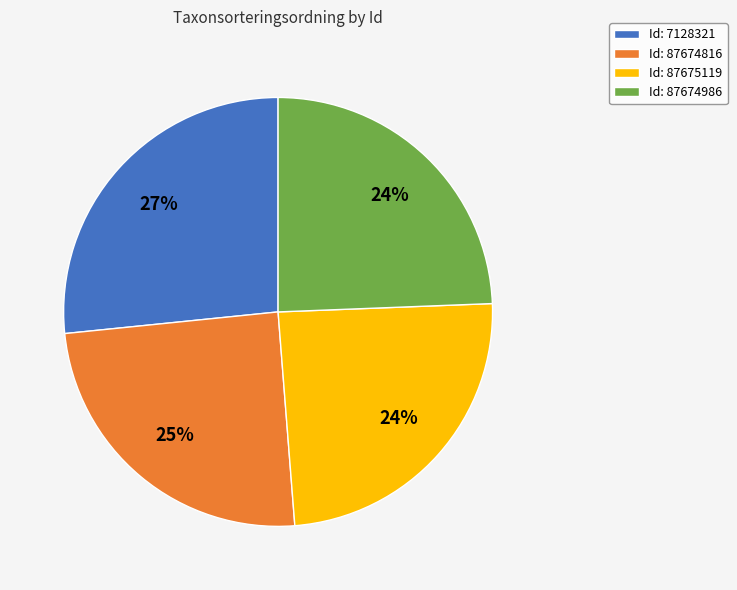

Count the number of slices in the pie.

4